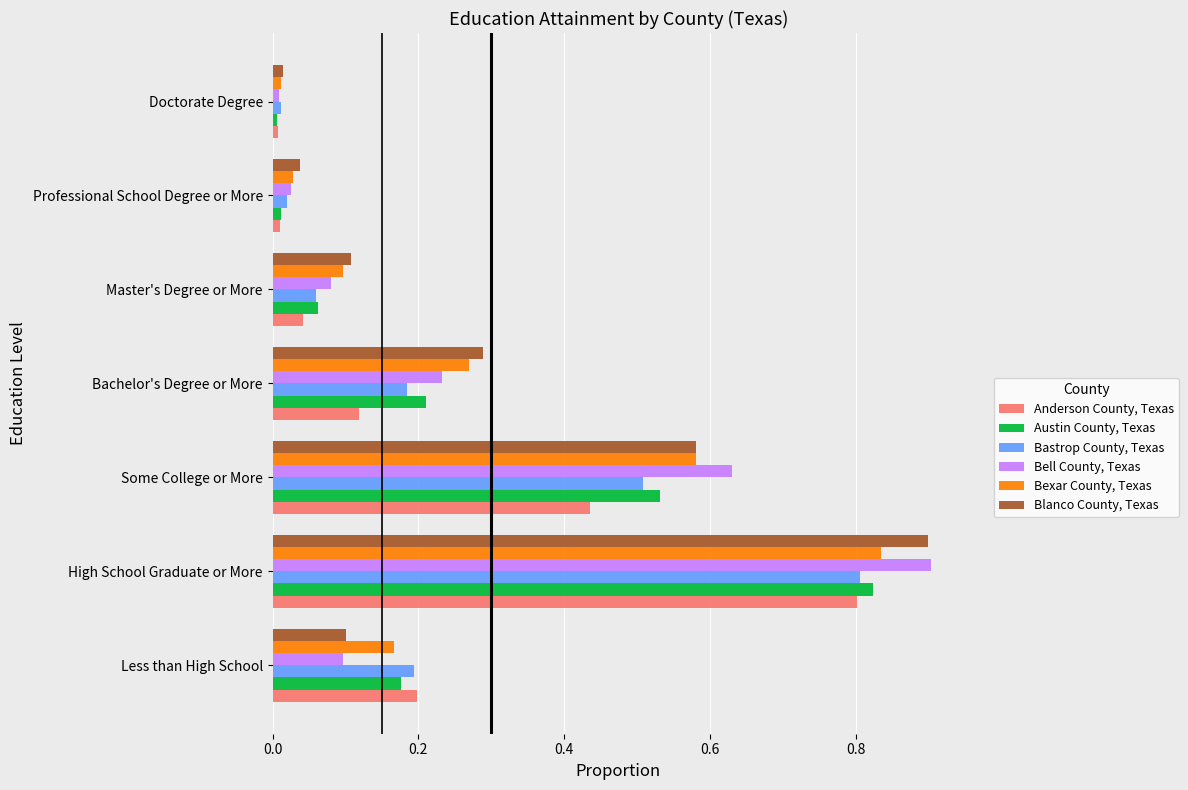

Which series has the widest spread of values?

Bell County, Texas